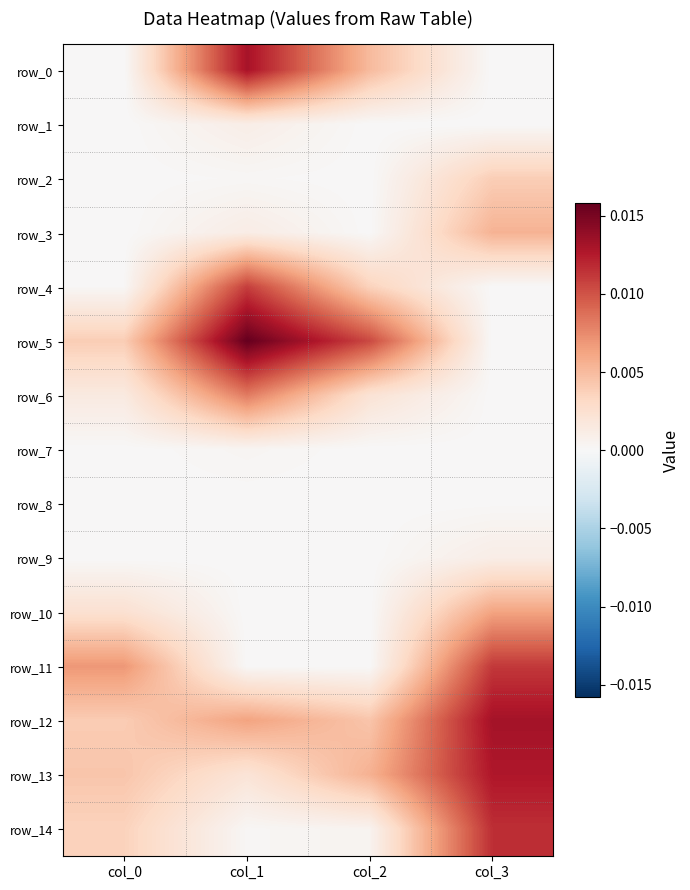

At col_0, list the series in order from smallest to largest.

row_0, row_1, row_7, row_8, row_9, row_2, row_3, row_4, row_6, row_10, row_14, row_5, row_12, row_13, row_11